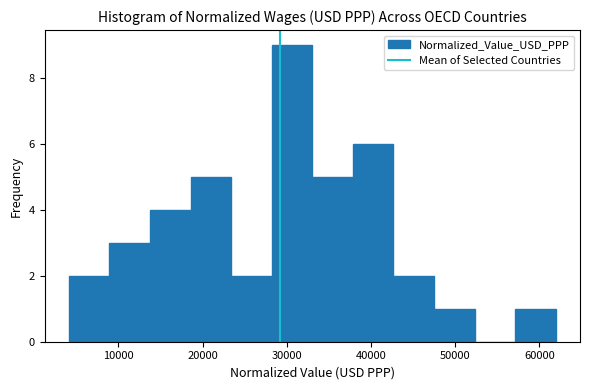

What is the height of the bar covering 47000 to 52000 on the x-axis? Neither the bar edges nor the heights are printed on the chart, so give them approximately, as read against the axes.

1